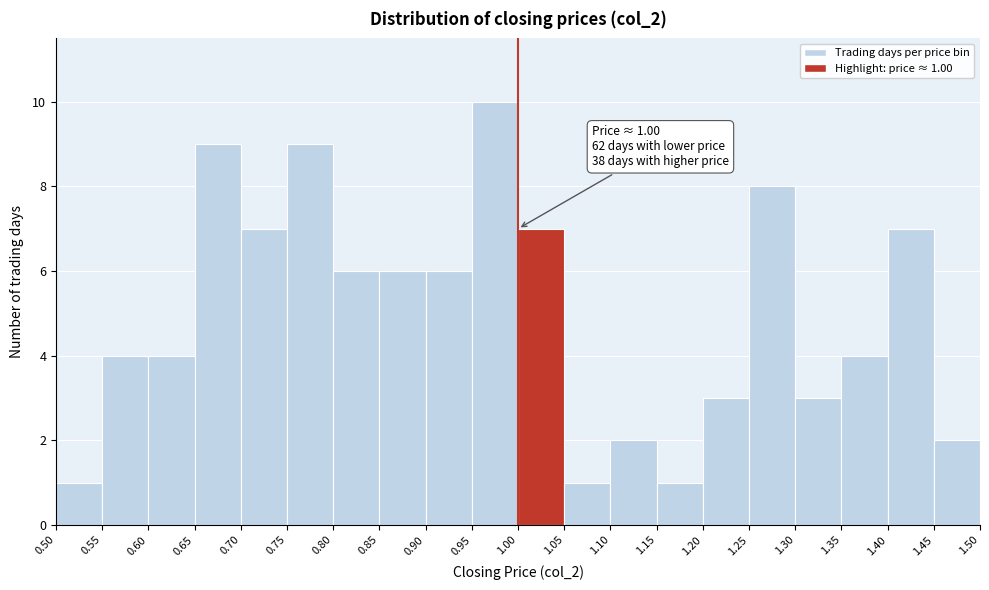

Over which range of the x-axis is the bar tallest?

0.95 to 1.00